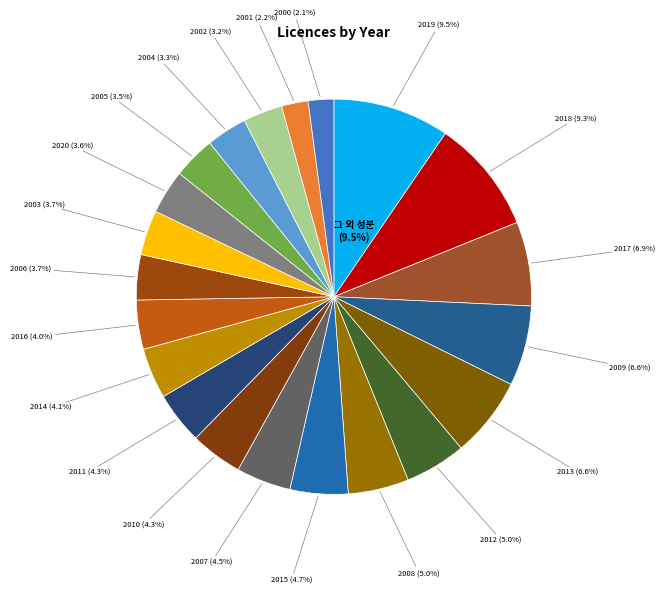

How many segments does this pie chart have?

21